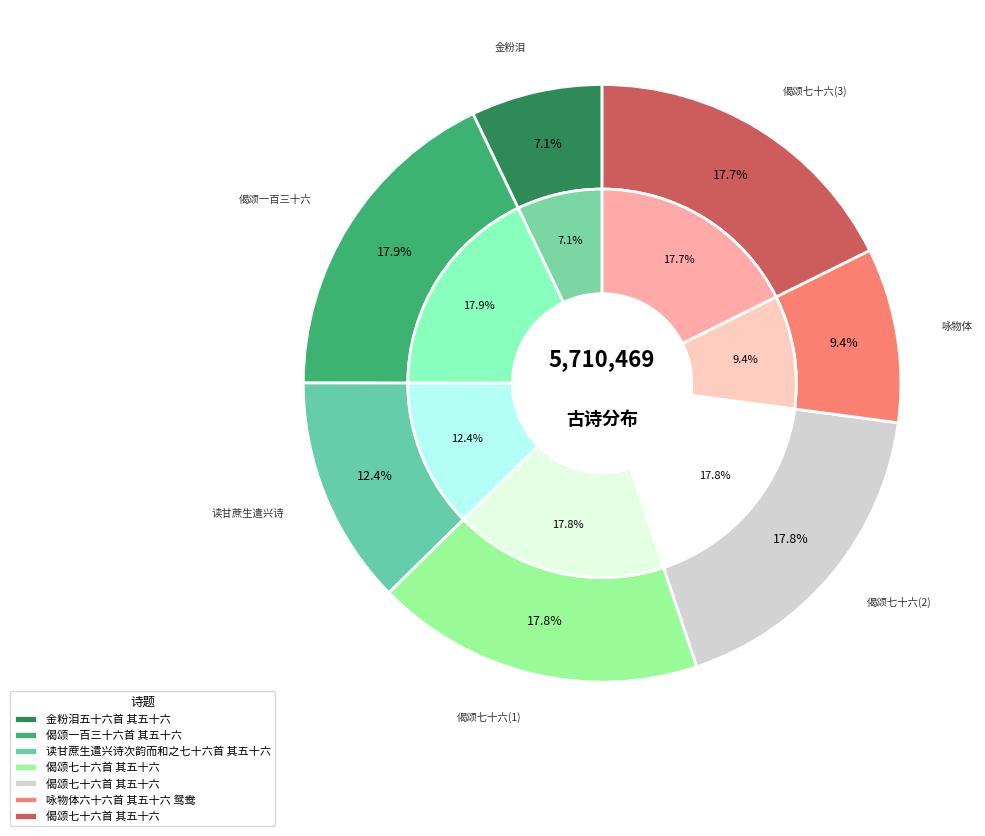

To the nearest percent, what portion does 偈颂七十六首 其五十六 represent?

18%